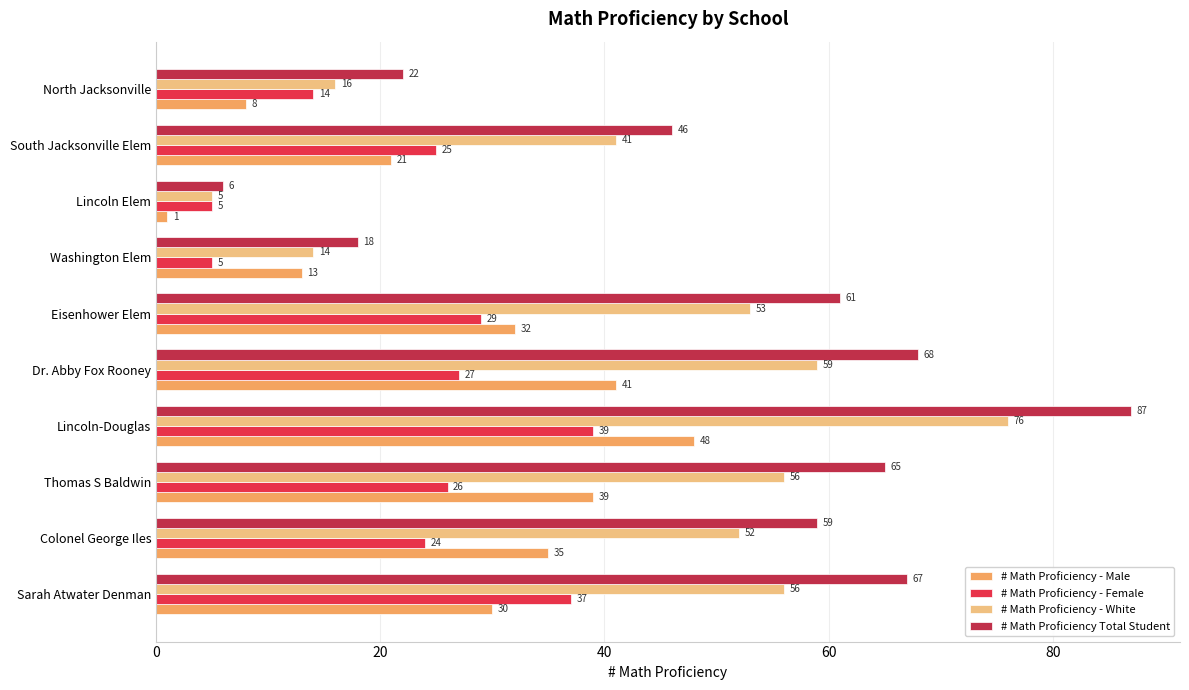

How many distinct data groups are displayed?

4